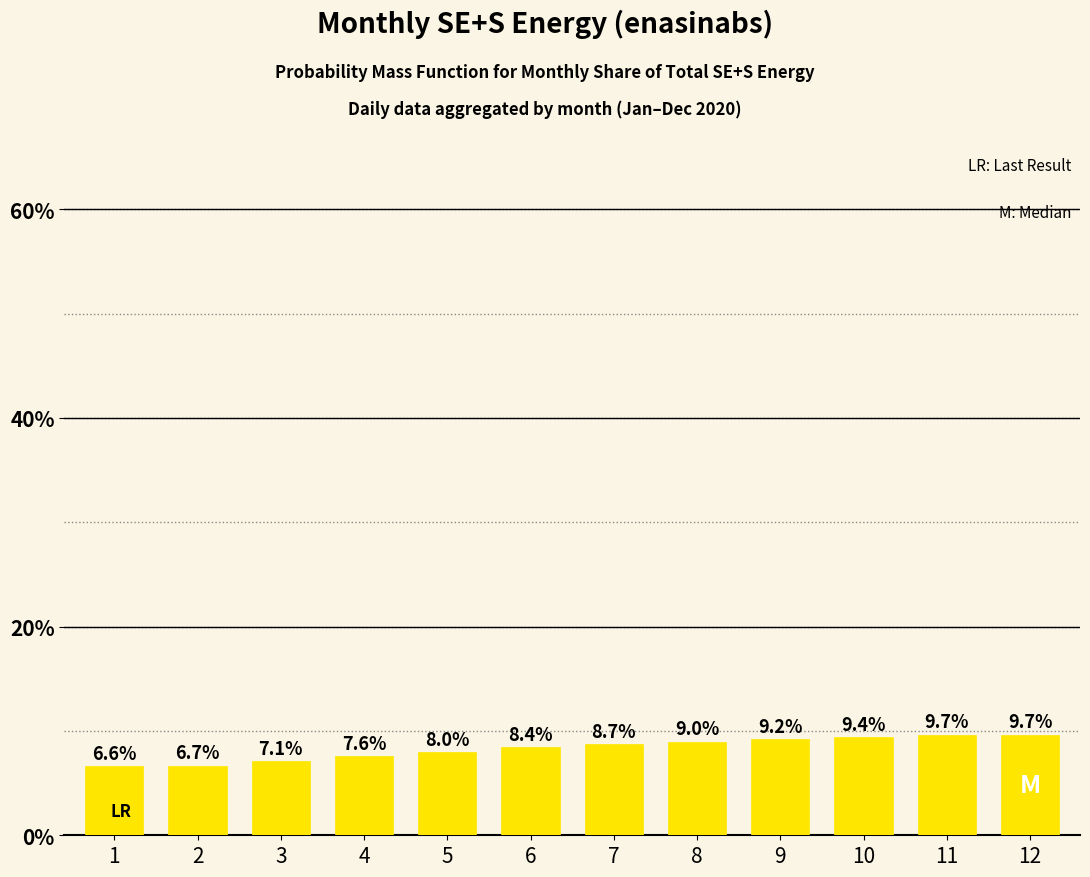

Count the number of data series in this chart.

1